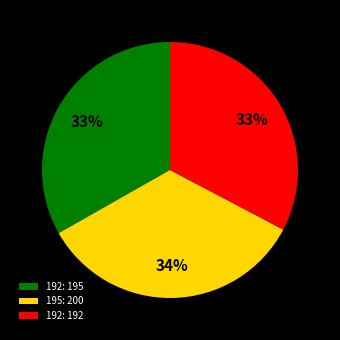

Which category has the biggest portion of the pie?

195: 200